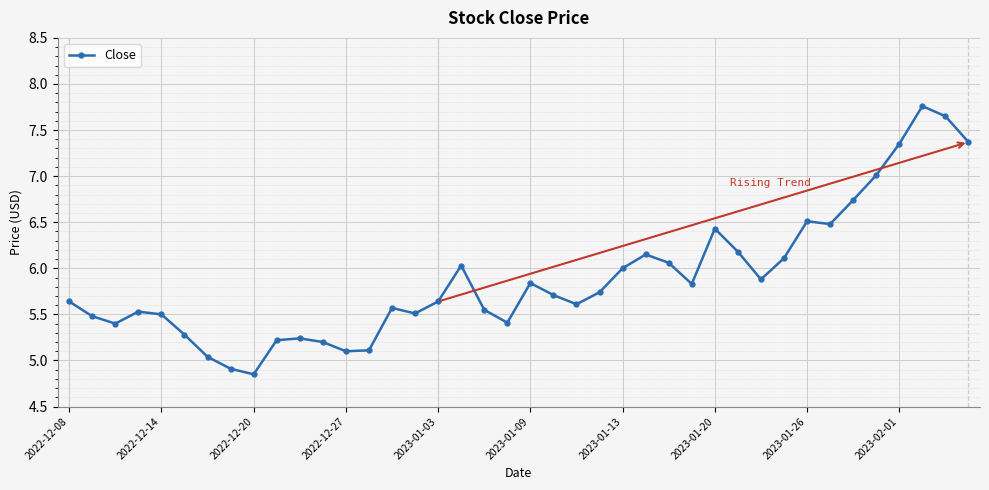

True or false: the data has more than 0 interior local peaks.

True